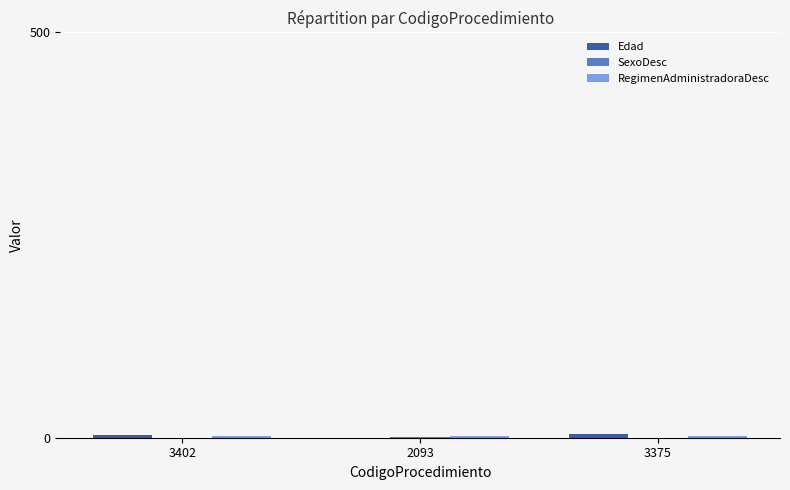

Rank the series at 3402 from highest to lowest value.

Edad, RegimenAdministradoraDesc, SexoDesc